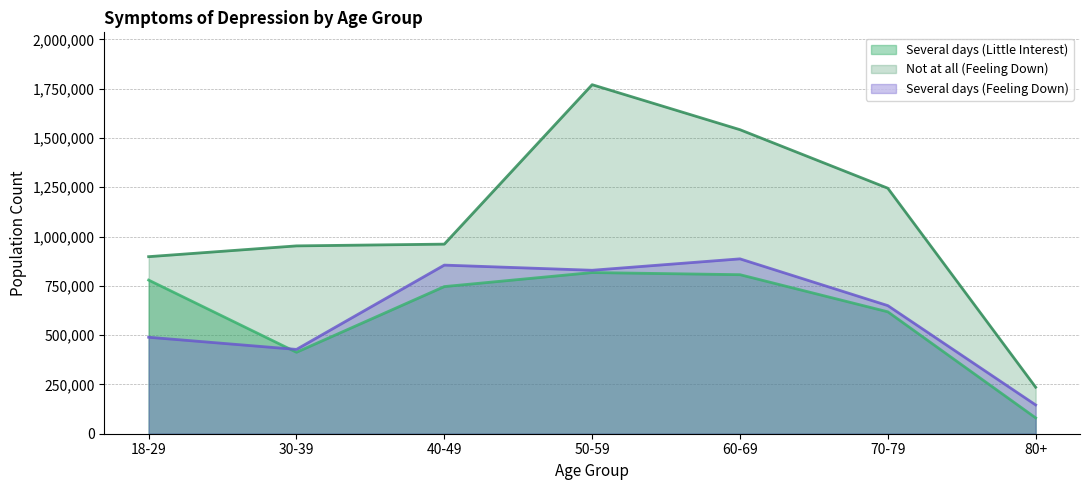

Where do Several days (Little Interest) and Several days (Feeling Down) first cross each other?

18-29 and 30-39